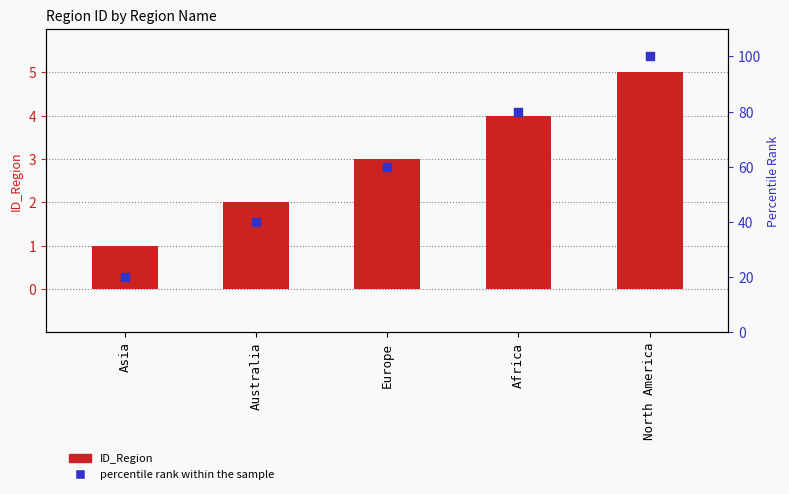

Which series has the largest Y range (max minus min)?

percentile rank within the sample